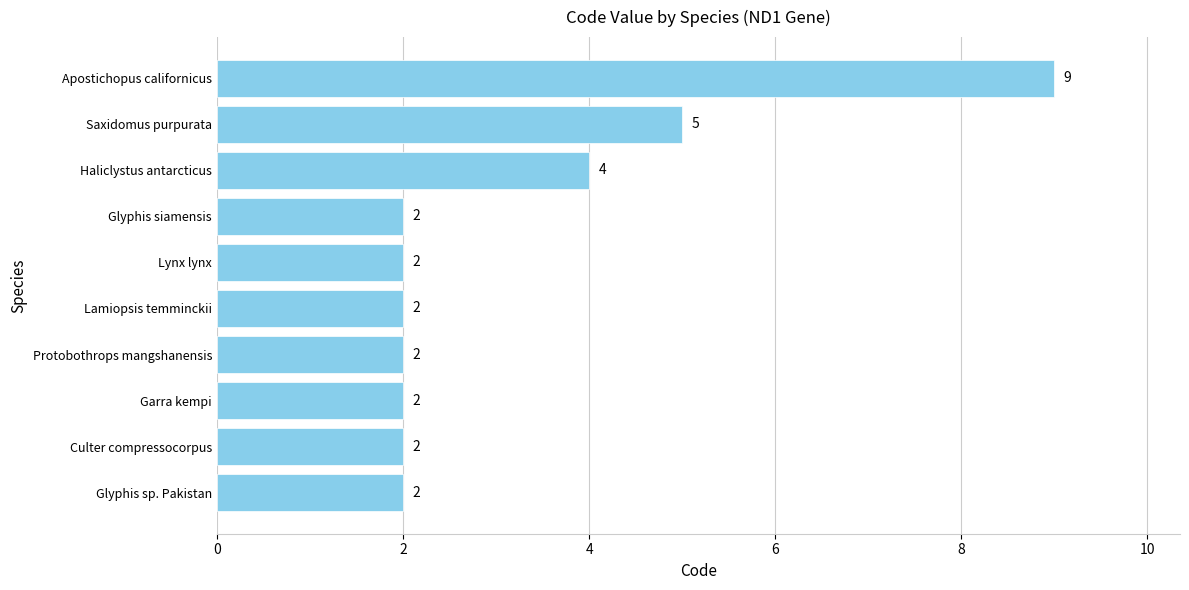

True or false: the data shows 6 at Apostichopus californicus.

False